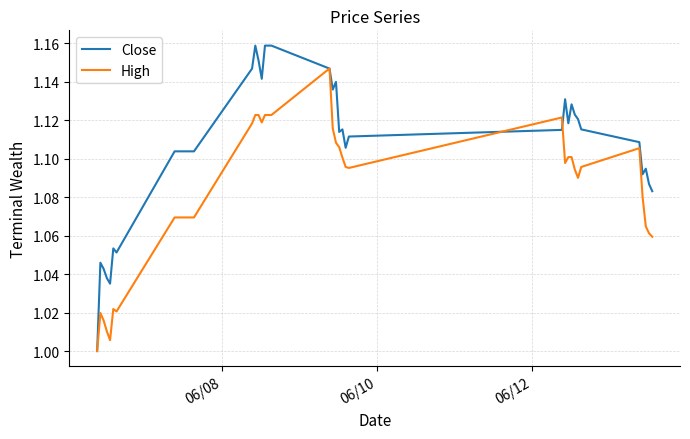

Which series has the largest total across all categories?

Close